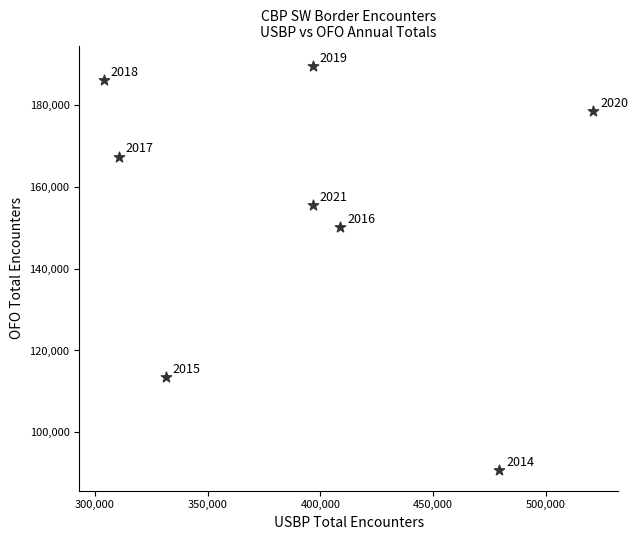

What is the range of X values (max minus min)?

217174